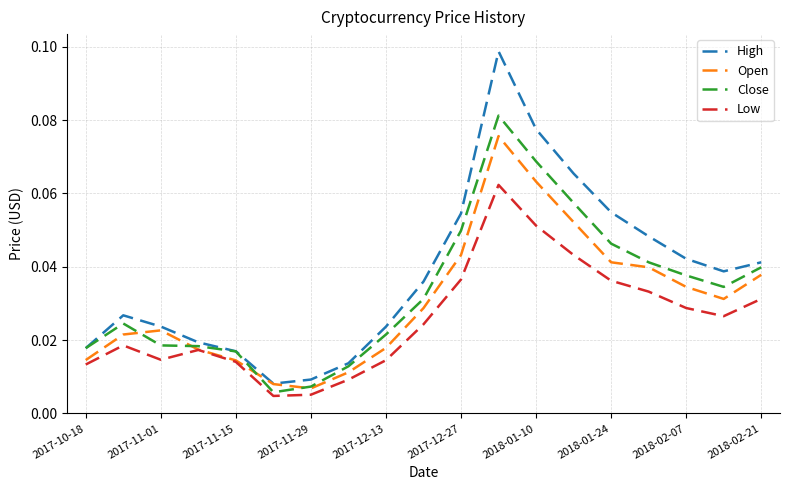

Which series has the largest total across all categories?

High